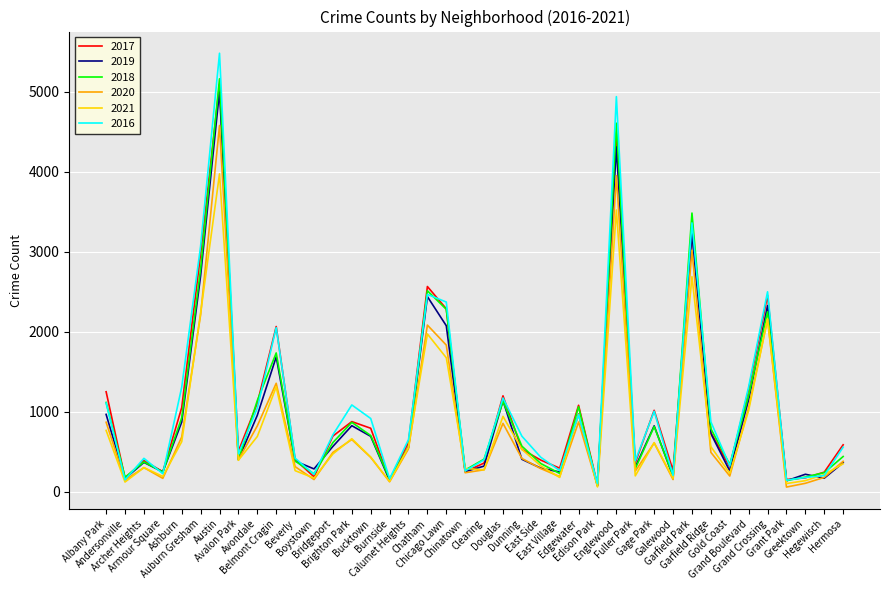

In 2018, how many points are higher than both neighbors (excluding endpoints)?

11